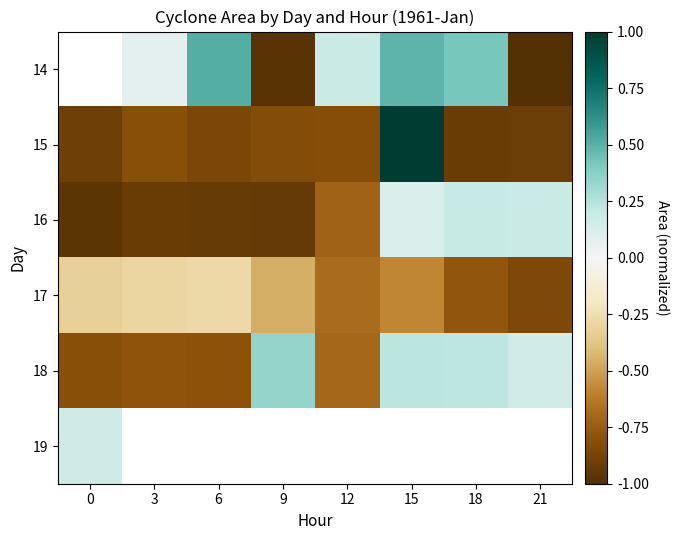

Rank the series at 21 from highest to lowest value.

16, 18, 15, 14, 19, 17